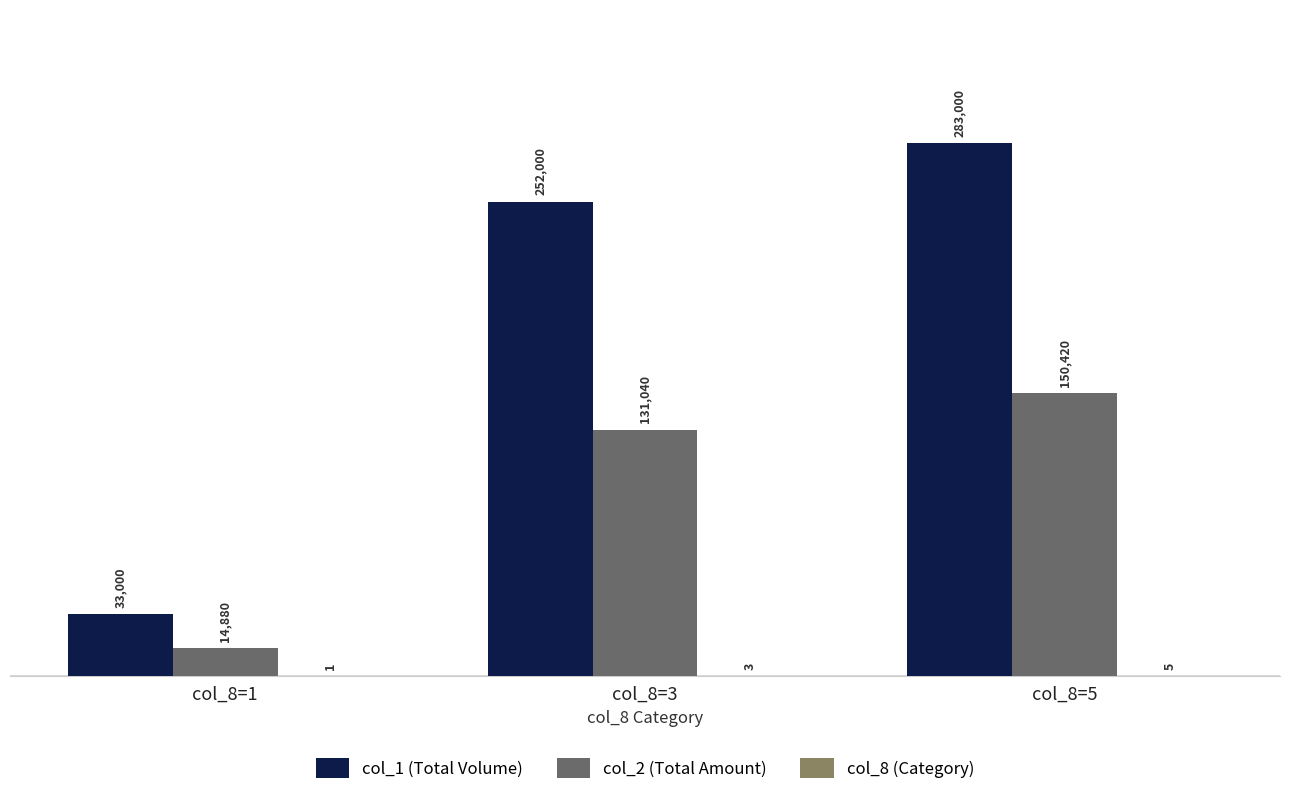

Which series changed the most between col_8=1 and col_8=3?

col_1 (Total Volume)